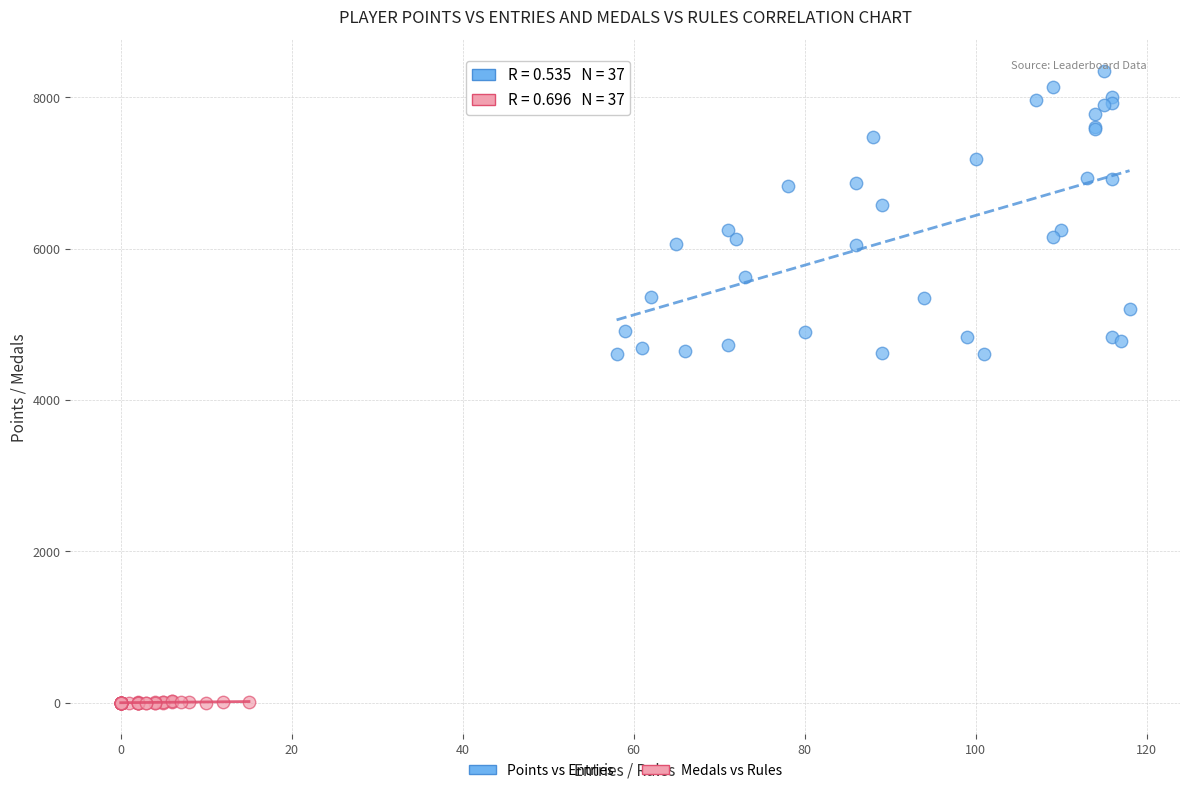

Which series contains the lowest Y value?

Medals vs Rules